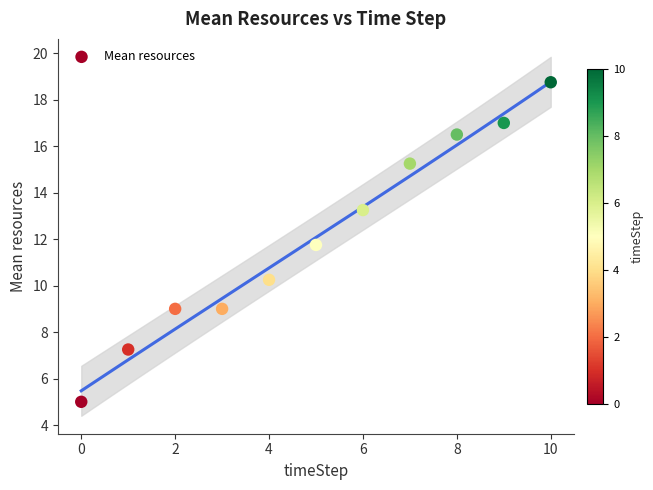

What is the average Y value?

12.1